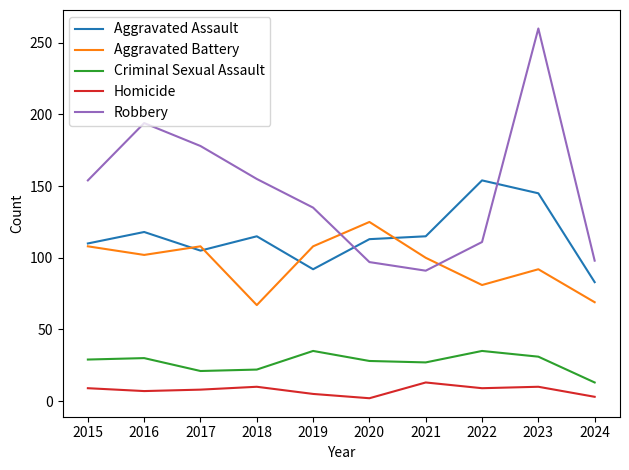

What is the difference between the second highest and second lowest values in the Criminal Sexual Assault series?

14